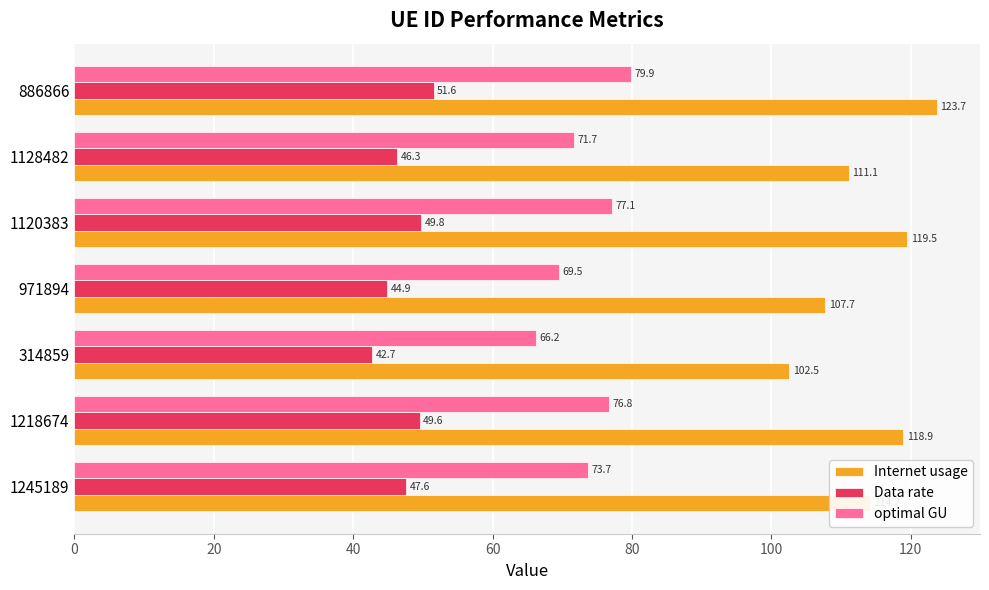

Which series changed the most between 1218674 and 971894?

Internet usage